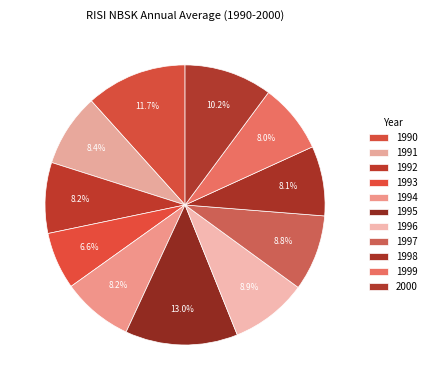

How many segments does this pie chart have?

11